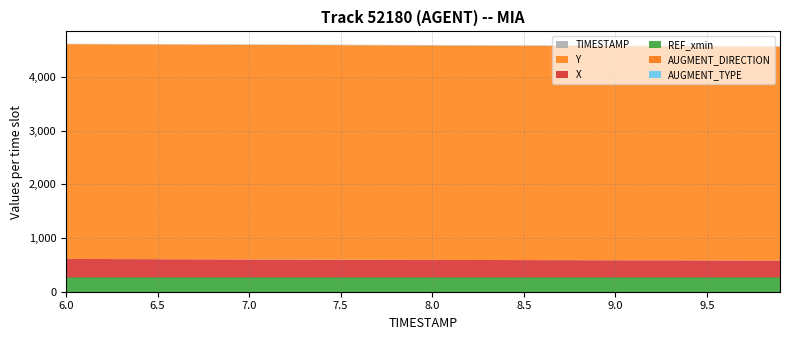

Reading right to left, extract all data points from this chart.

AUGMENT_TYPE: 0.0	0.0	0.0	0.0	0.0	0.0	0.0	0.0	0.0	0.0	0.0	0.0	0.0	0.0	0.0	0.0	0.0	0.0	0.0	0.0	0.0	0.0	0.0	0.0	0.0	0.0	0.0	0.0	0.0	0.0	0.0	0.0	0.0	0.0	0.0	0.0	0.0	0.0	0.0	0.0
AUGMENT_DIRECTION: 0.0	0.0	0.0	0.0	0.0	0.0	0.0	0.0	0.0	0.0	0.0	0.0	0.0	0.0	0.0	0.0	0.0	0.0	0.0	0.0	0.0	0.0	0.0	0.0	0.0	0.0	0.0	0.0	0.0	0.0	0.0	0.0	0.0	0.0	0.0	0.0	0.0	0.0	0.0	0.0
REF_xmin: 266.7	266.7	266.7	266.7	266.7	266.7	266.7	266.7	266.7	266.7	266.7	266.7	266.7	266.7	266.7	266.7	266.7	266.7	266.7	266.7	266.7	266.7	266.7	266.7	266.7	266.7	266.7	266.7	266.7	266.7	266.7	266.7	266.7	266.7	266.7	266.7	266.7	266.7	266.7	266.7
X: 315.2	315.6	315.9	316.3	316.7	317.2	317.6	318.1	318.6	319.1	319.7	320.2	320.8	321.5	322.1	322.8	323.4	324.1	324.9	325.6	326.4	327.2	328.0	328.8	329.7	330.6	331.5	332.4	333.3	334.2	335.2	336.1	337.0	337.9	338.9	339.8	340.7	341.7	342.6	343.6
Y: 3979.1	3979.9	3980.6	3981.3	3981.9	3982.6	3983.3	3983.9	3984.5	3985.1	3985.8	3986.4	3987.0	3987.6	3988.1	3988.6	3989.1	3989.6	3990.0	3990.5	3990.9	3991.4	3991.8	3992.2	3992.7	3993.1	3993.5	3993.9	3994.2	3994.6	3995.0	3995.3	3995.6	3995.9	3996.3	3996.6	3996.9	3997.2	3997.4	3997.8
TIMESTAMP: 9.9	9.8	9.7	9.6	9.5	9.4	9.3	9.2	9.1	9.0	8.9	8.8	8.7	8.6	8.5	8.4	8.3	8.2	8.1	8.0	7.9	7.8	7.7	7.6	7.5	7.4	7.3	7.2	7.1	7.0	6.9	6.8	6.7	6.6	6.5	6.4	6.3	6.2	6.1	6.0